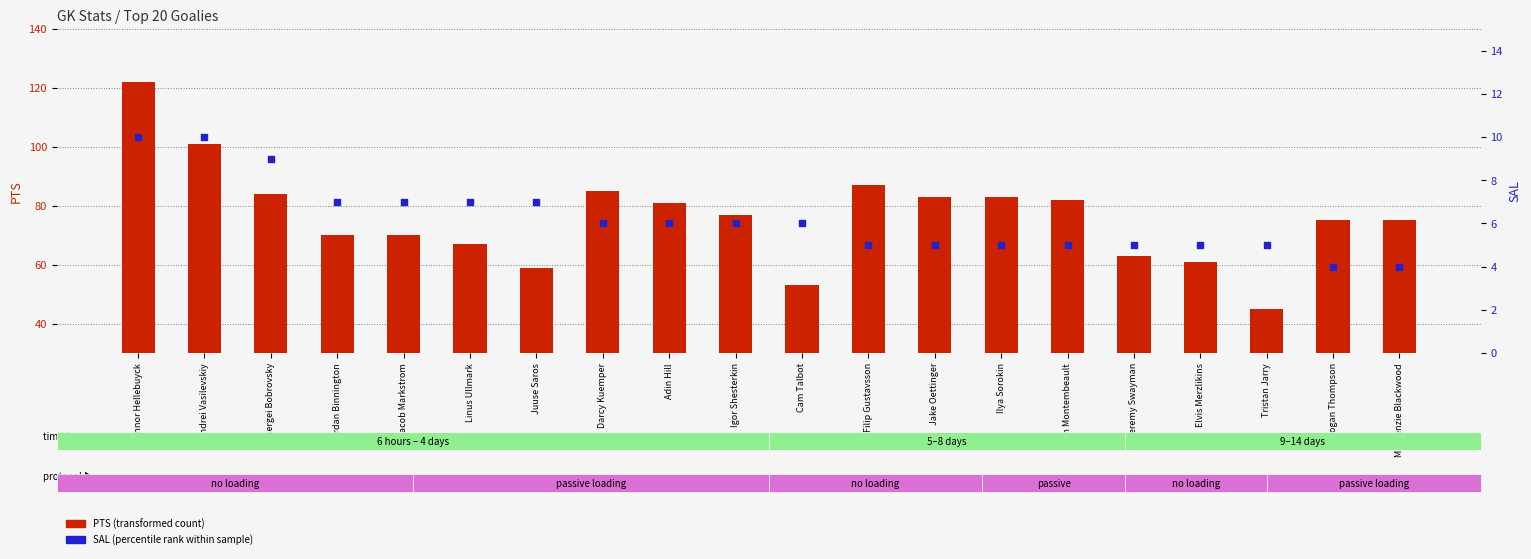

What is the total value across all series at Linus Ullmark?

74